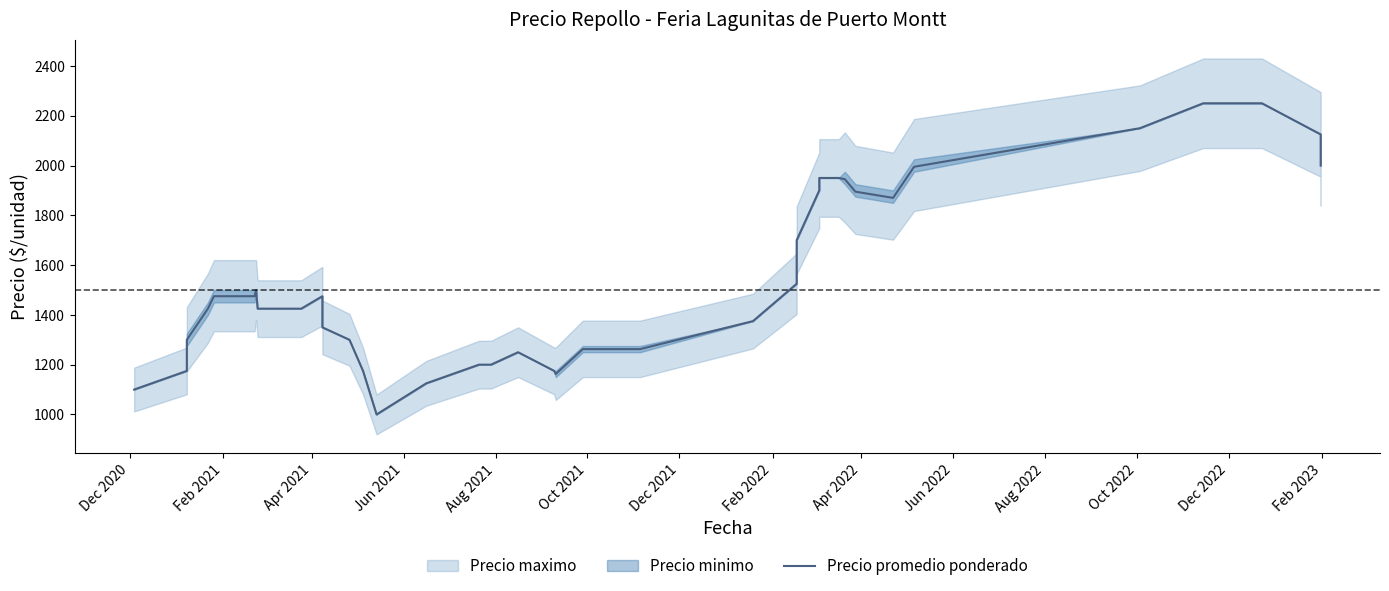

How many points are lower than both their immediate neighbors (excluding endpoints)?

2